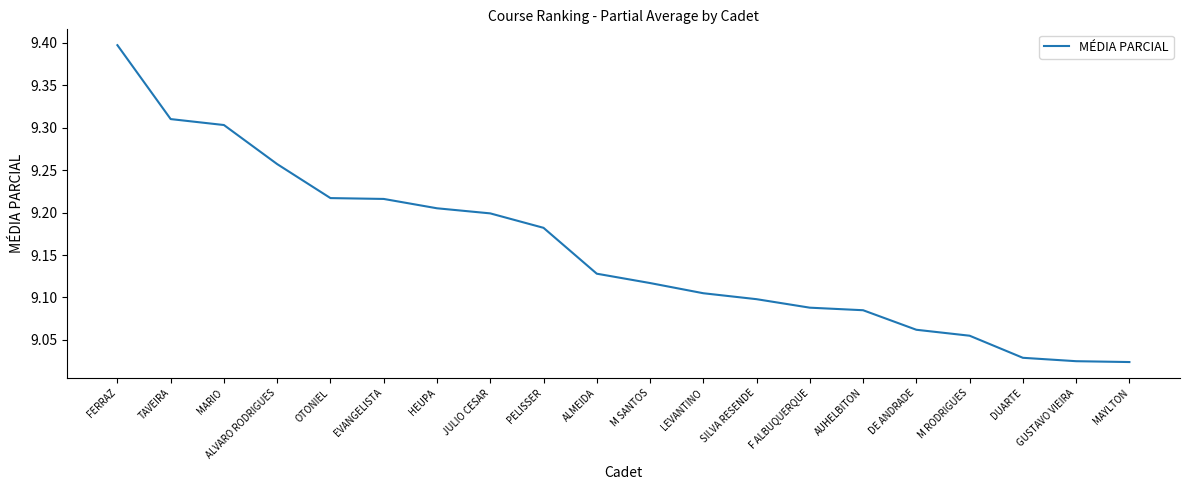

Approximately how many times larger is the value at AUHELBITON compared to MARIO?

1.0